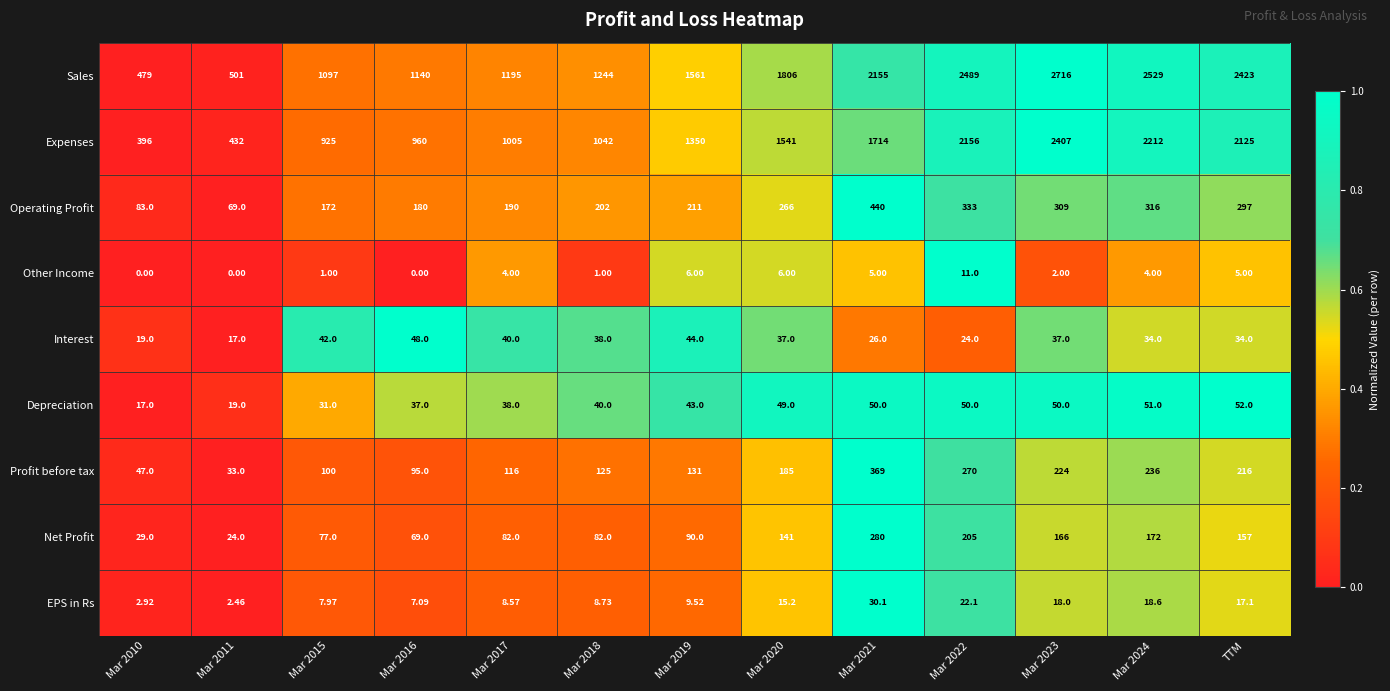

Count the number of data series in this chart.

9